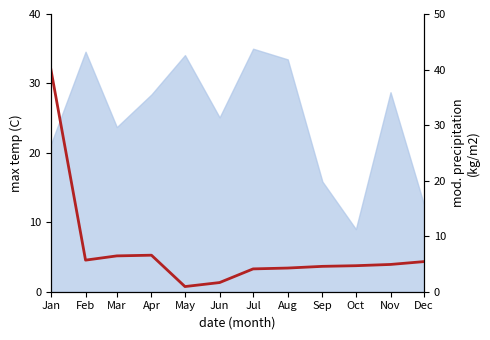

At which category does the data reach its first local peak?

Apr